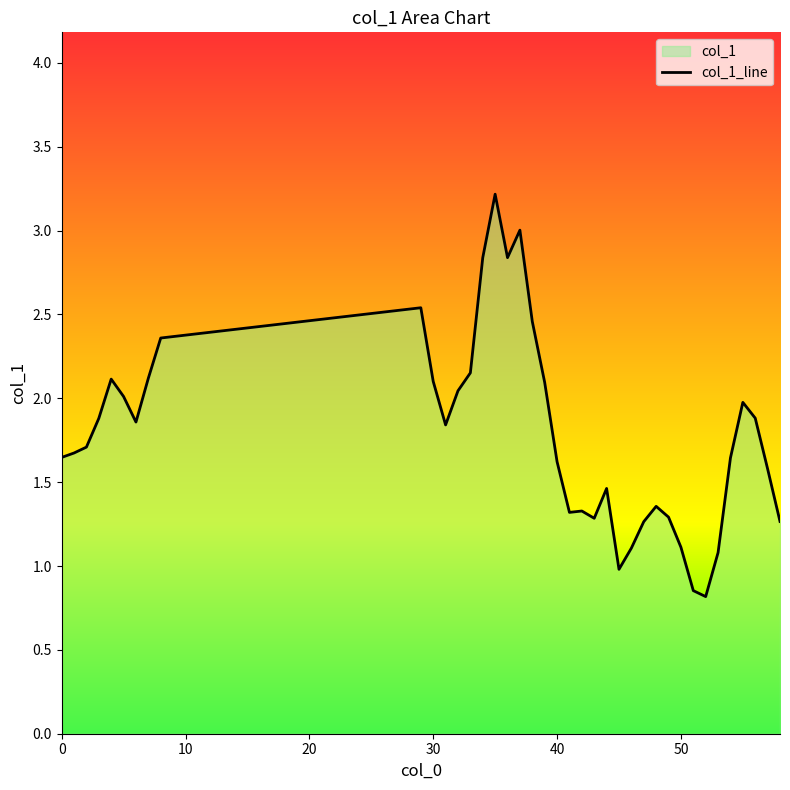

What is the minimum value shown in the chart?

0.8